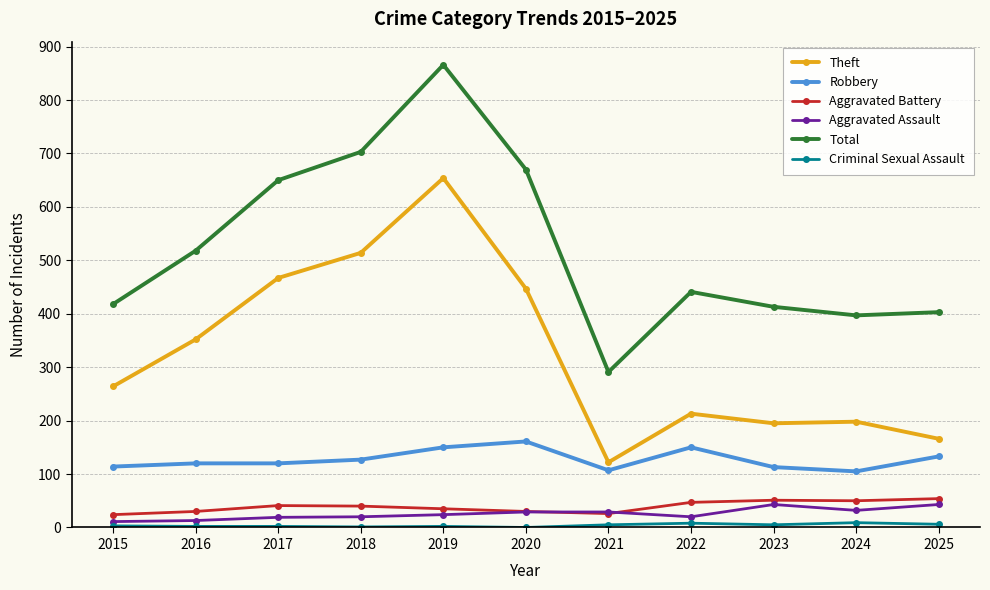

True or false: Aggravated Battery and Robbery cross at least once.

False